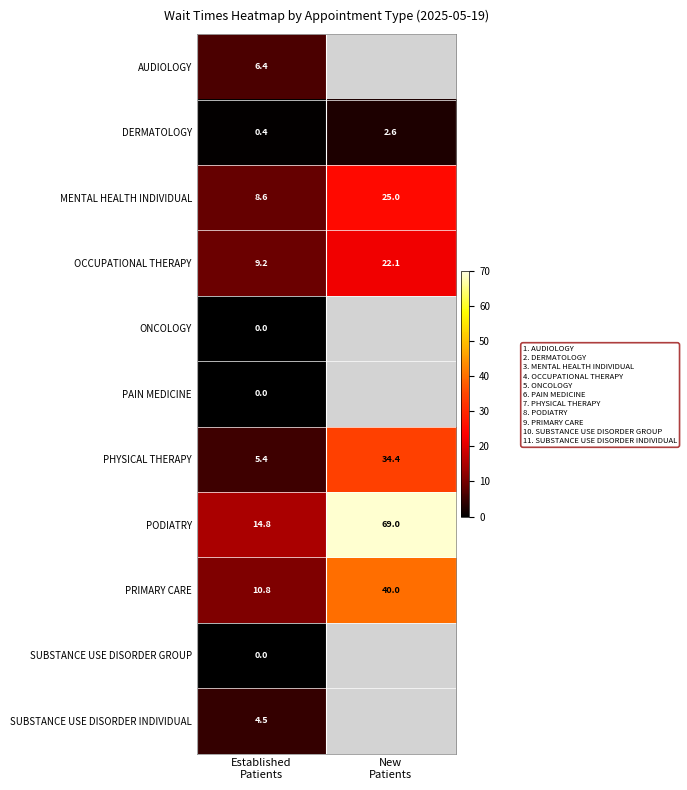

What is the sum of all PRIMARY CARE values?

50.8